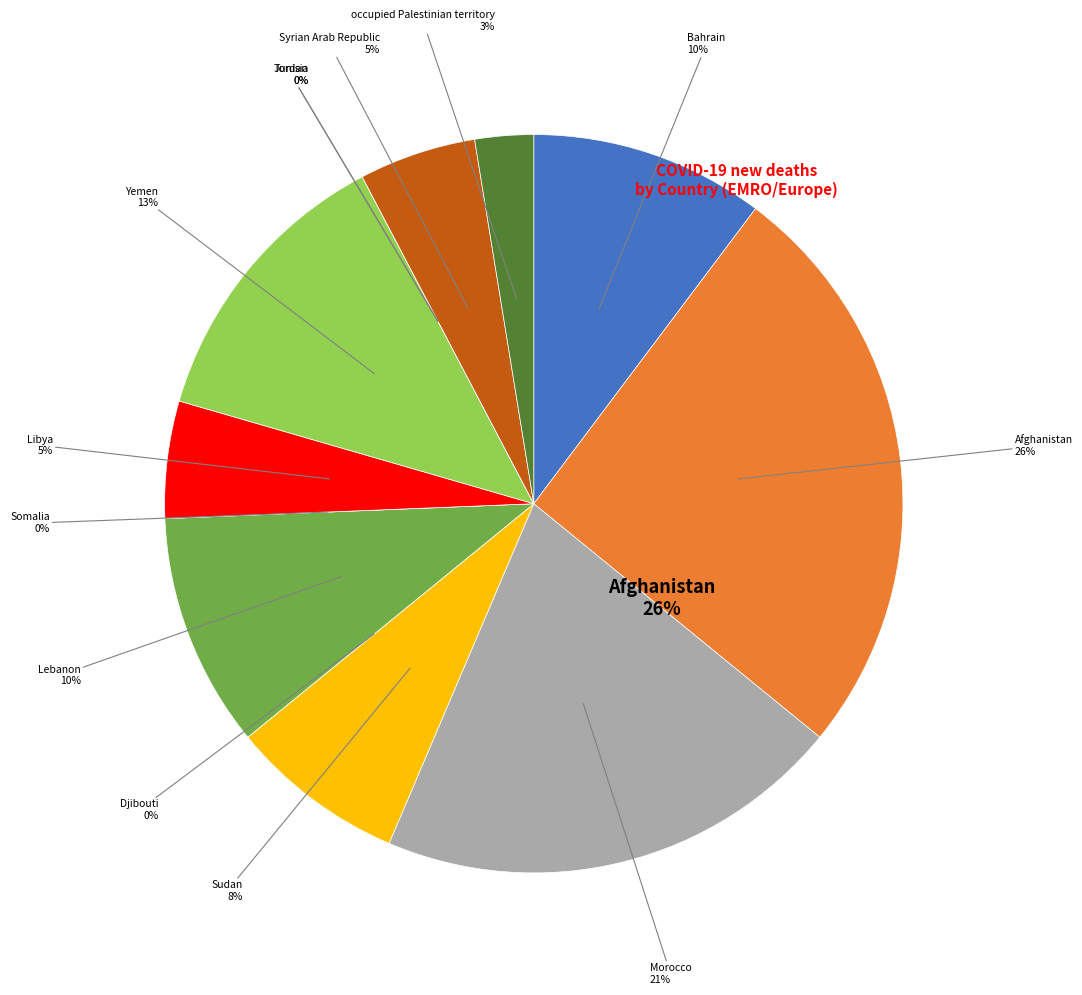

The Yemen slice represents 25% of the pie. True or false?

False